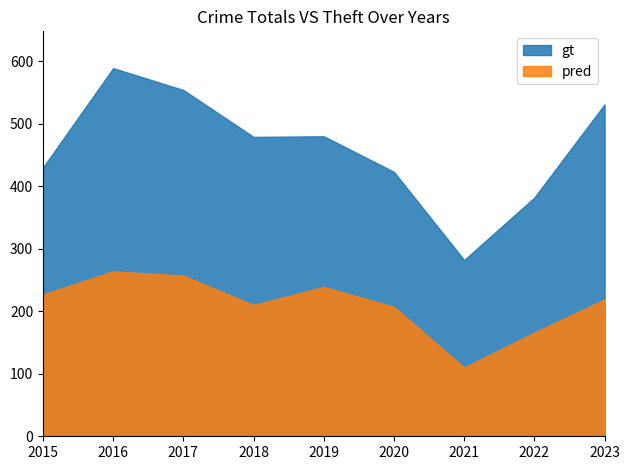

How many data points in pred are less than 219?

4